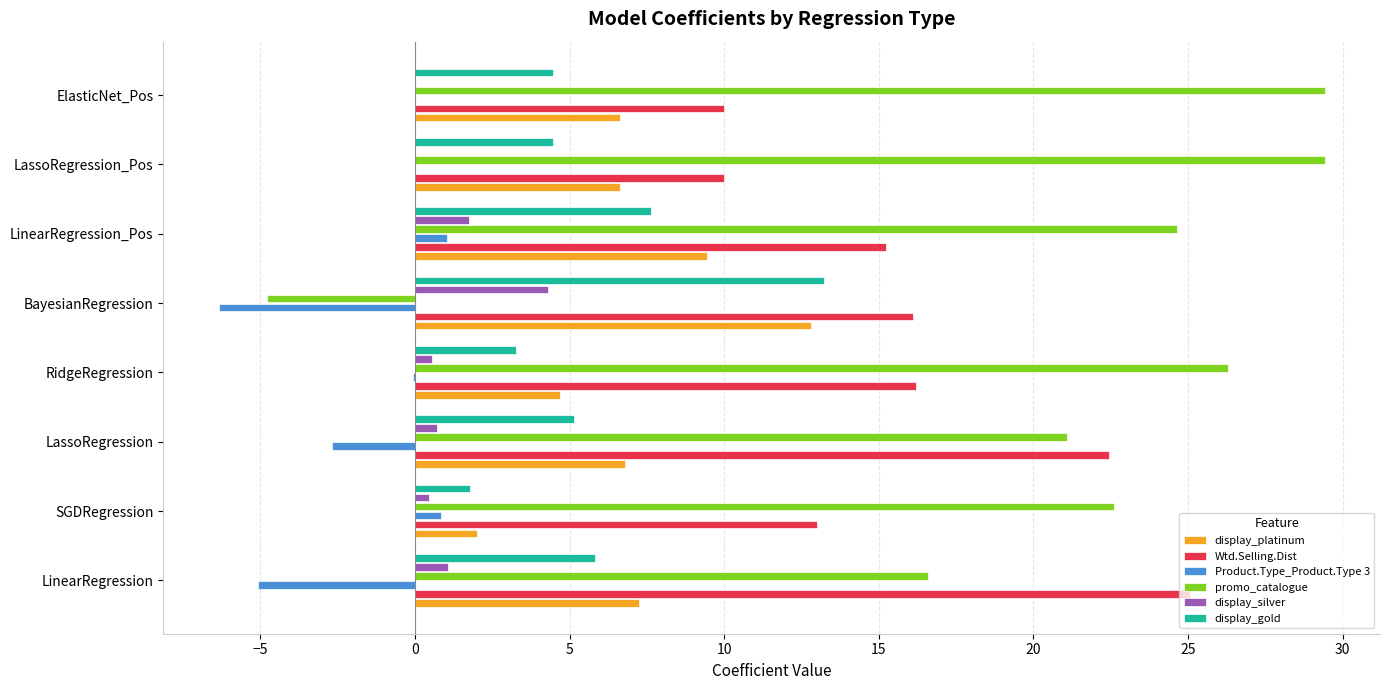

Where is display_gold nearest to the value 7?

LinearRegression_Pos